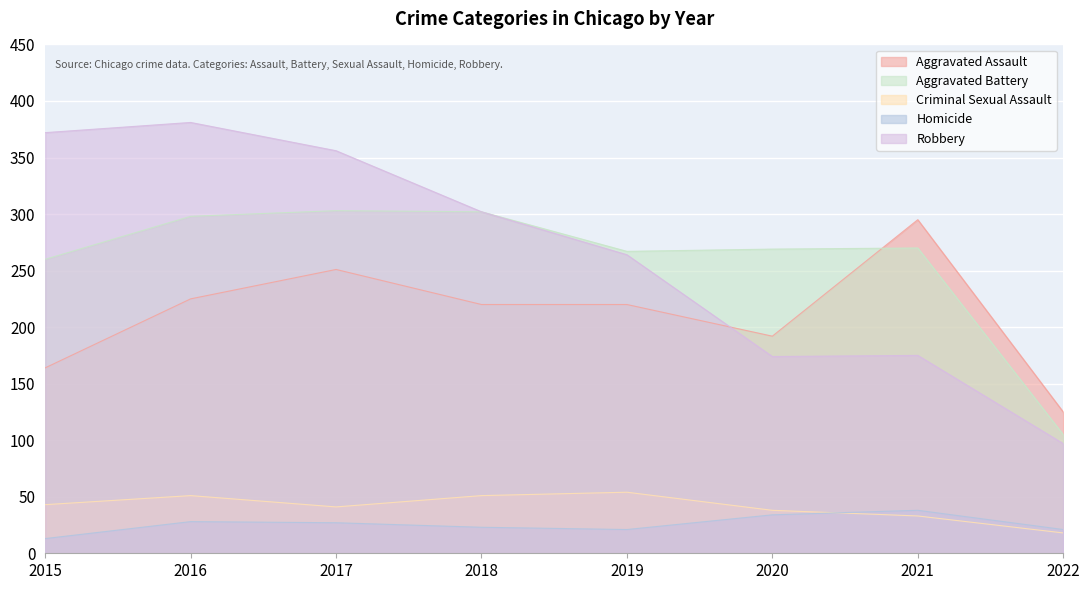

What is the sum of the Homicide values at 2017 and 2019?

48